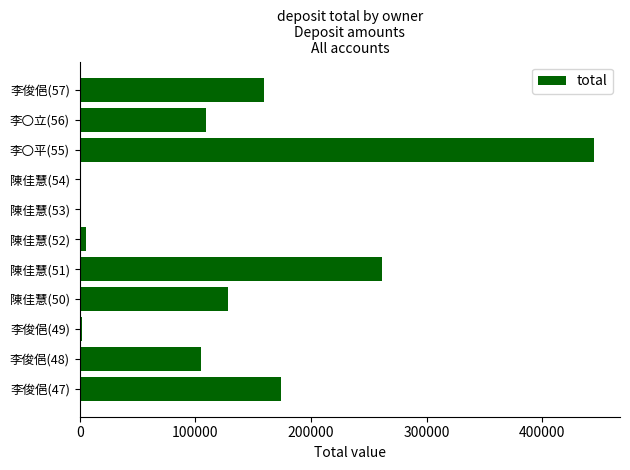

What is the sum of all values?

1389383